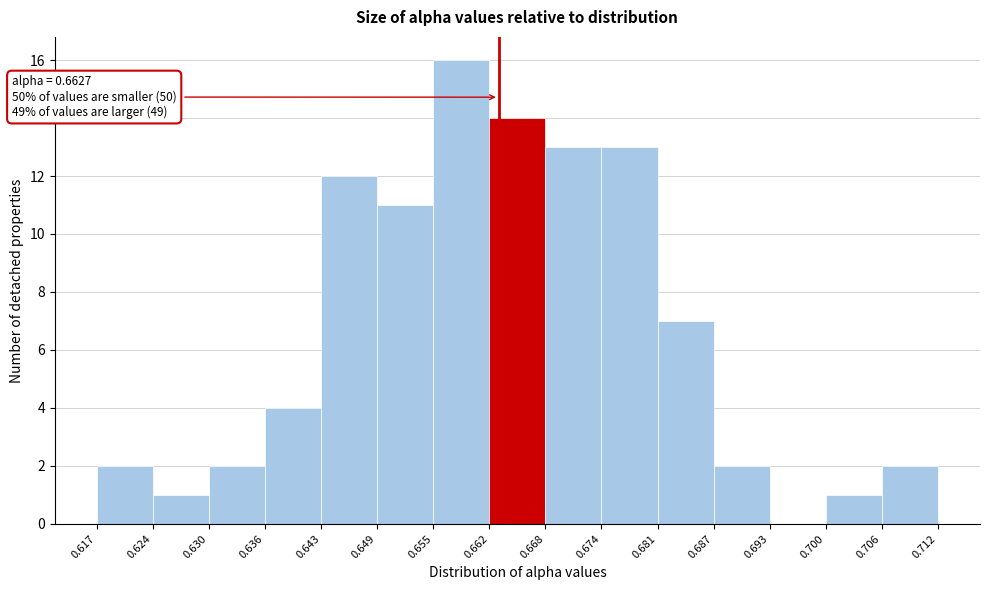

Over which range of the x-axis is the bar tallest?

0.655 to 0.662